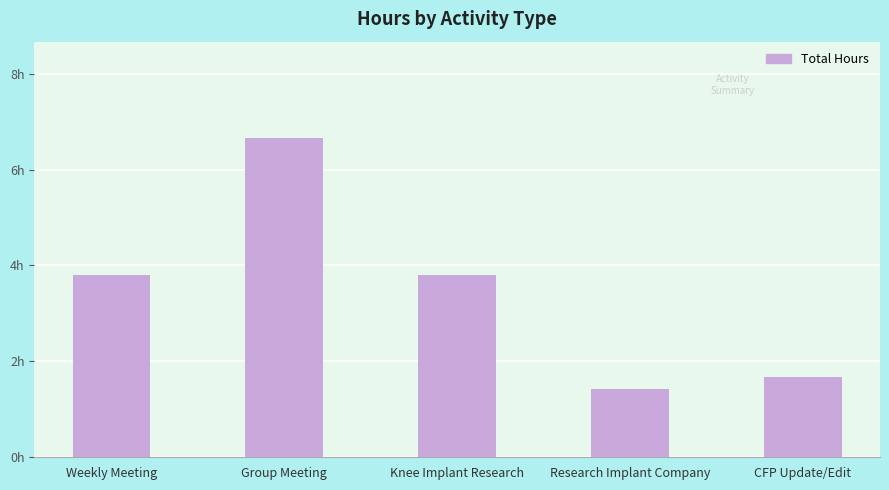

Does the chart contain any negative values?

No